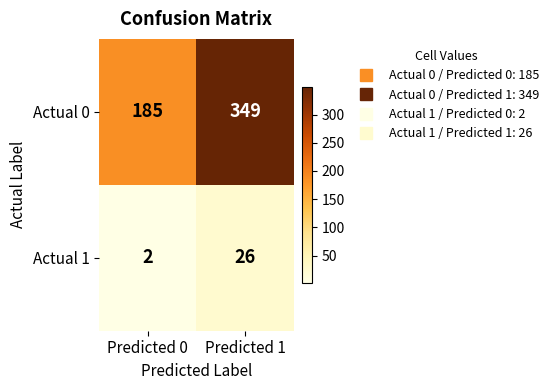

What is the sum of all Actual 0 values?

534